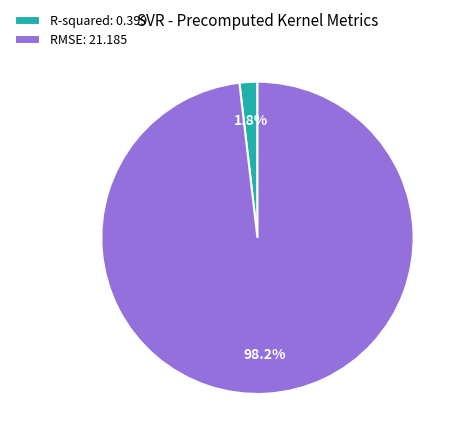

To the nearest percent, what is the average slice percentage?

50%